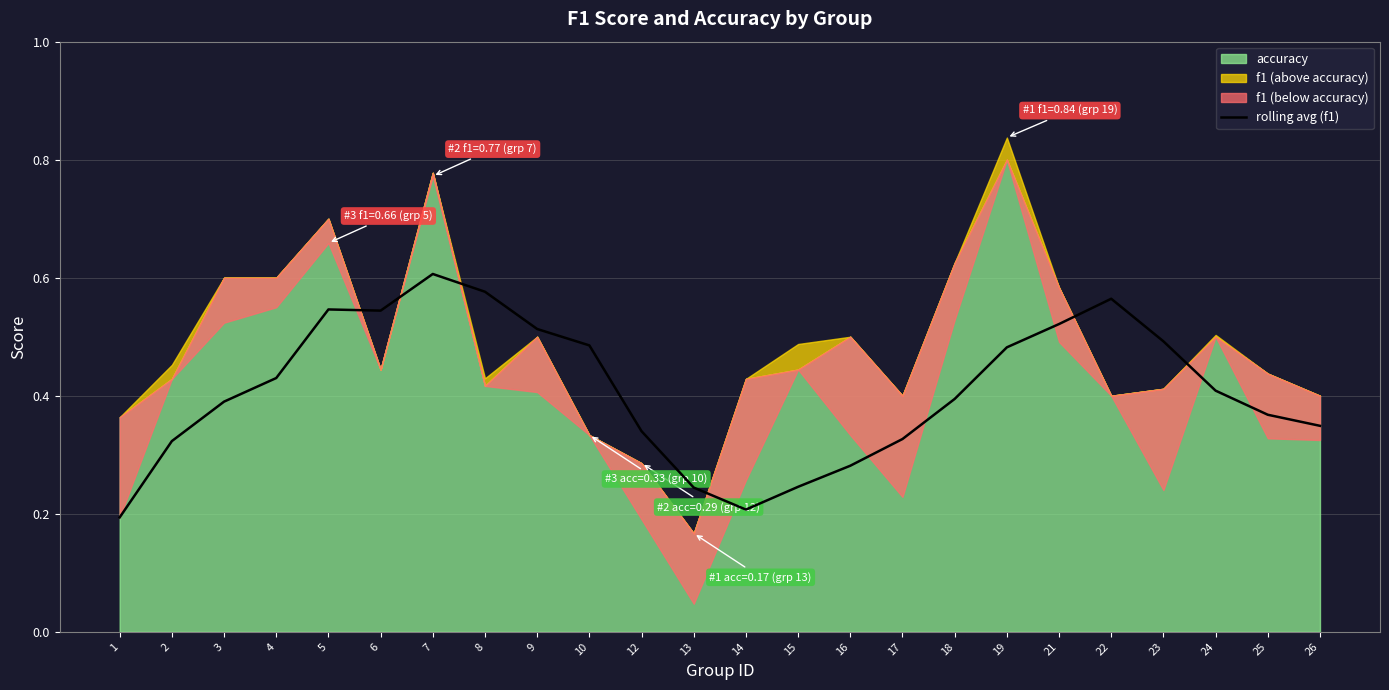

True or false: rolling avg (f1) has a value of 0.4 at 13.

False